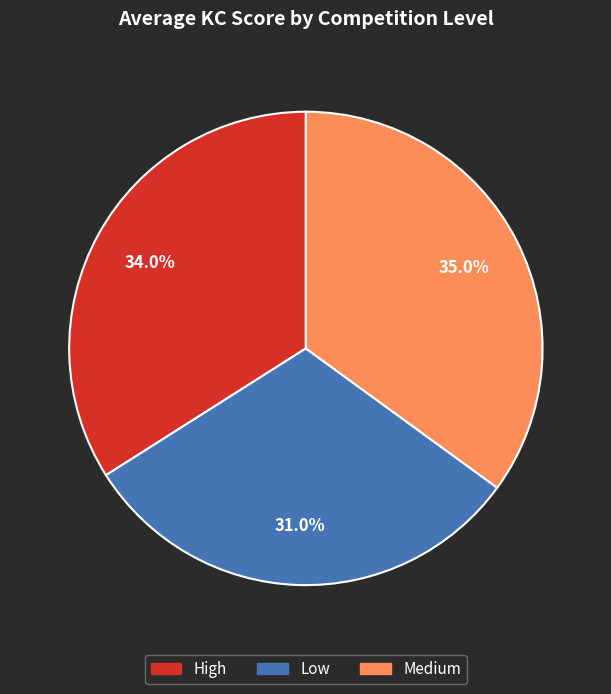

Combined, do Low and High account for over 50%?

Yes